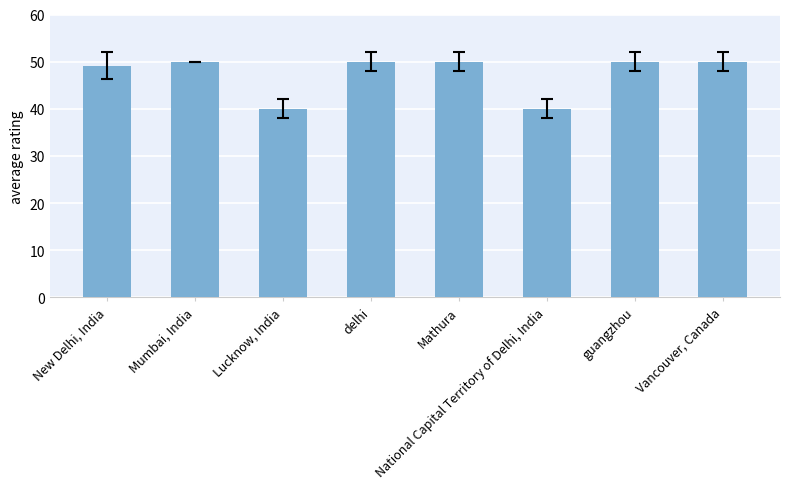

What is the sum of all values?

379.1